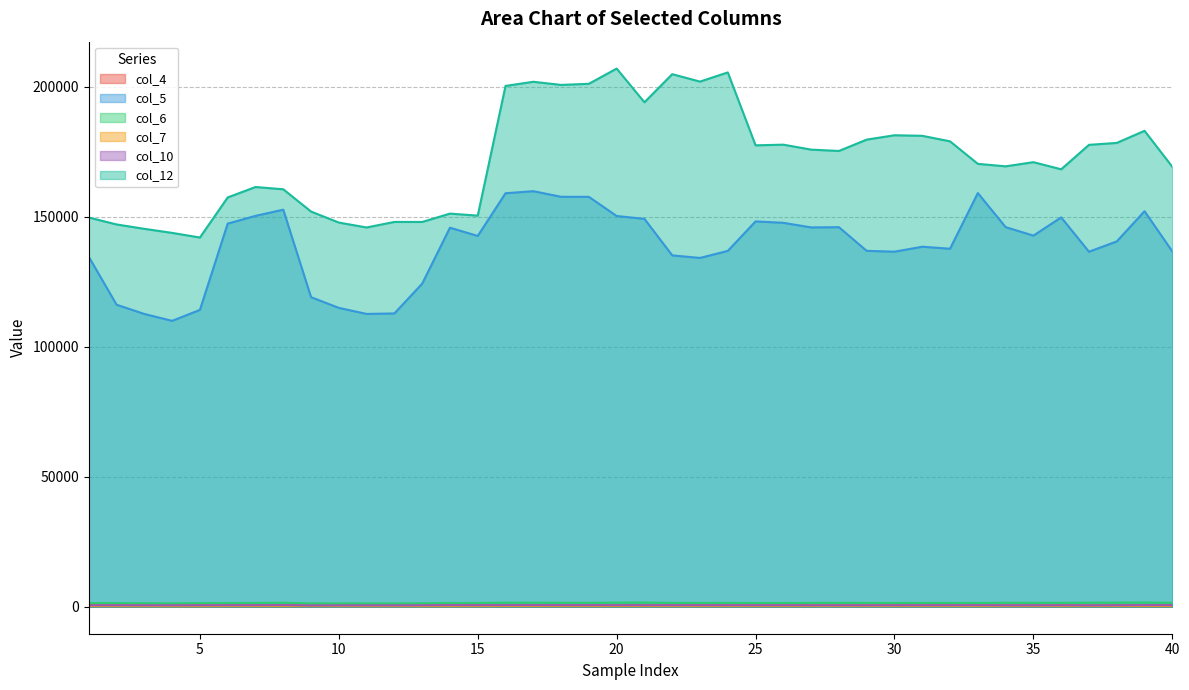

Is the value of col_10 at 1 greater than the value of col_4 at 3?

Yes